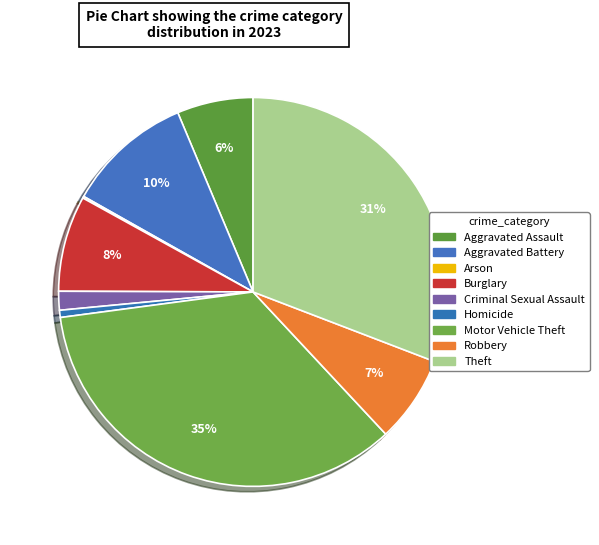

Which slice is the smallest?

Arson